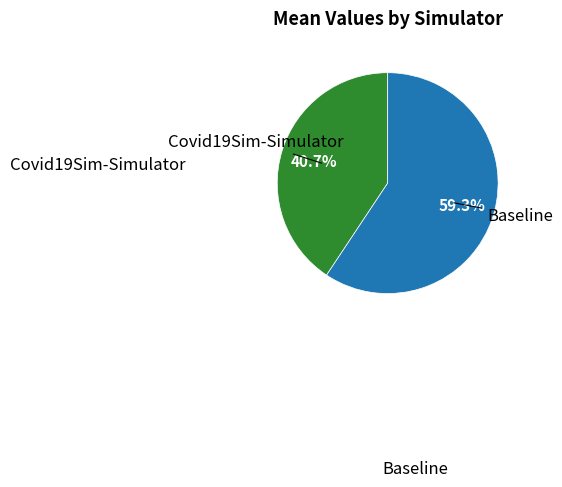

Count the number of slices in the pie.

2